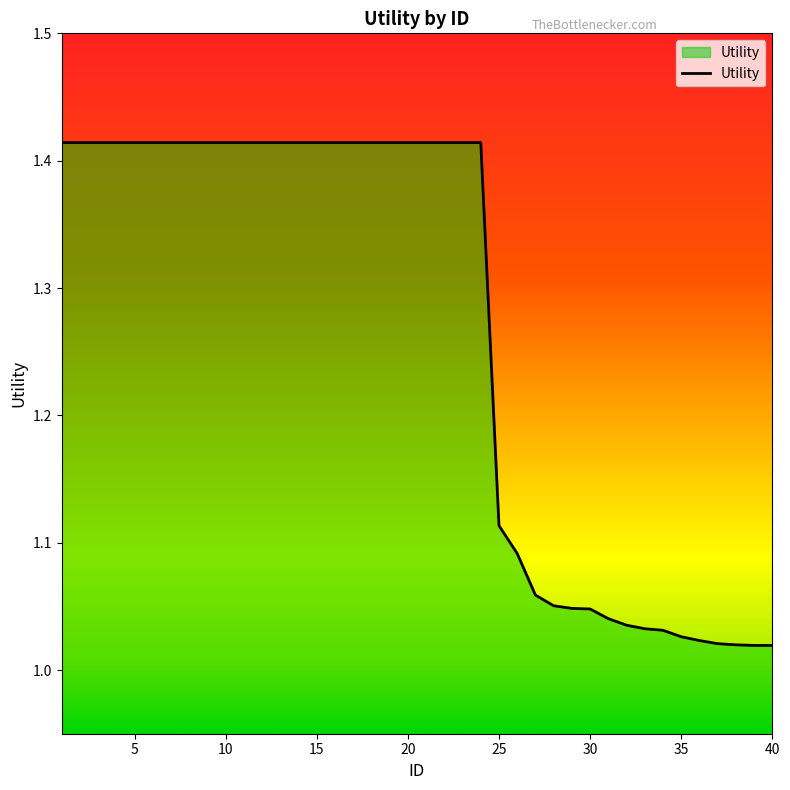

What is the difference between the maximum and minimum values?

0.4